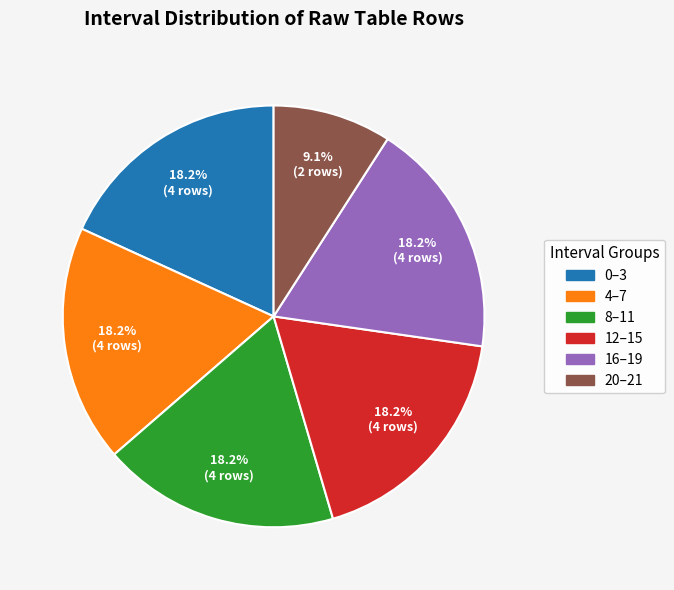

How many slices are in this pie chart?

6